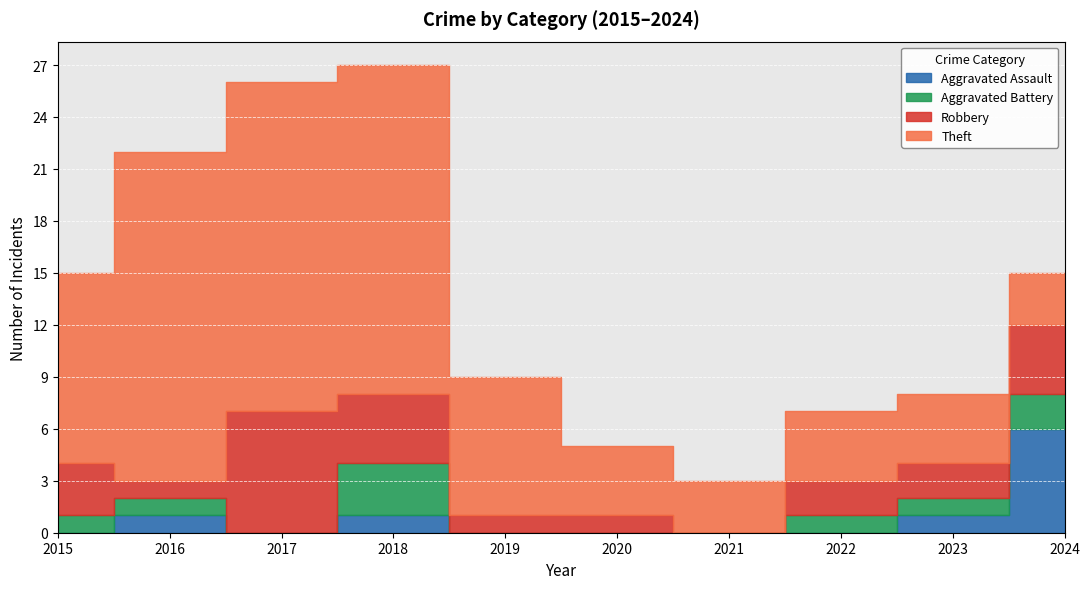

Where is Theft nearest to the value 11?

2015